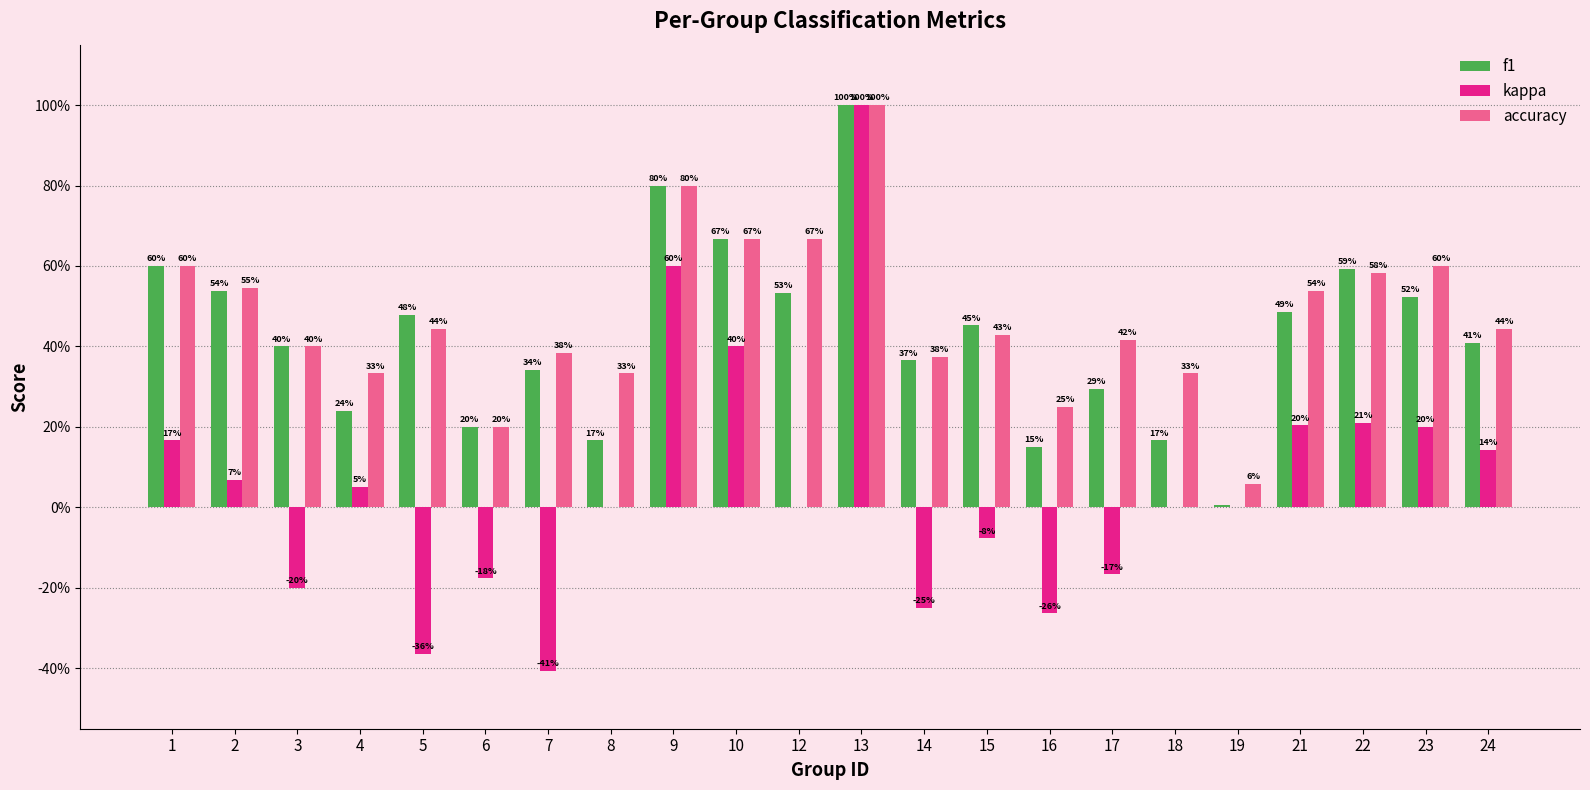

What are all the series names shown in the legend?

f1, kappa, accuracy